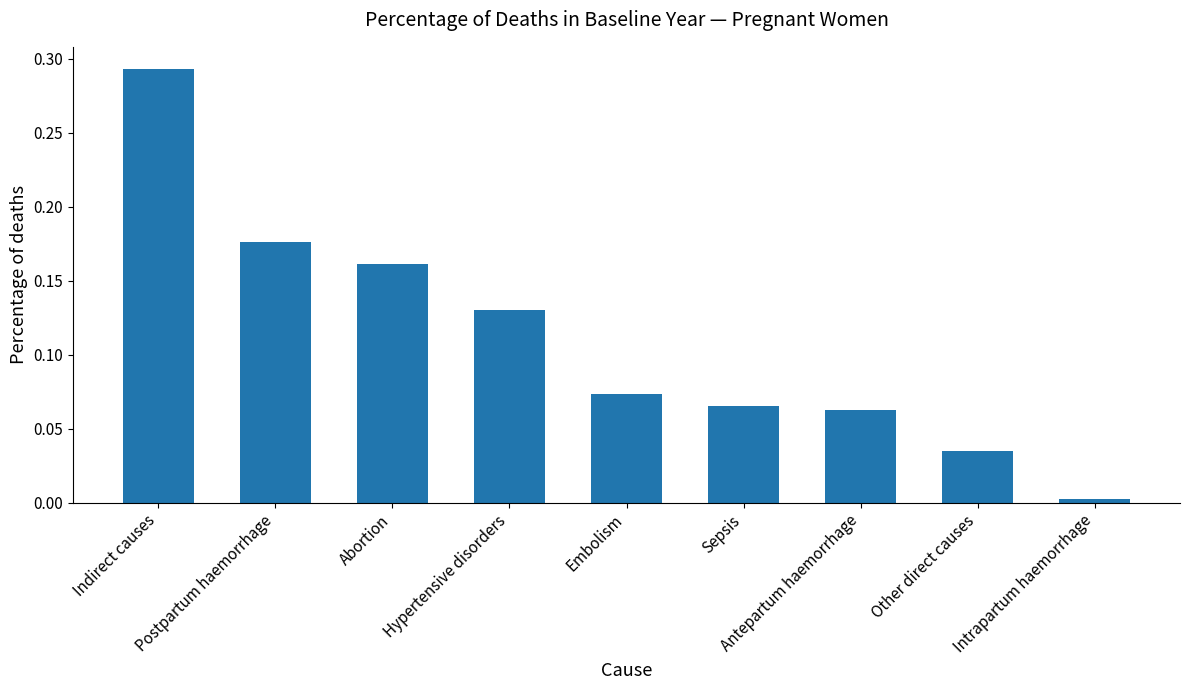

What is the label of the 1st bar from the right?

Intrapartum haemorrhage